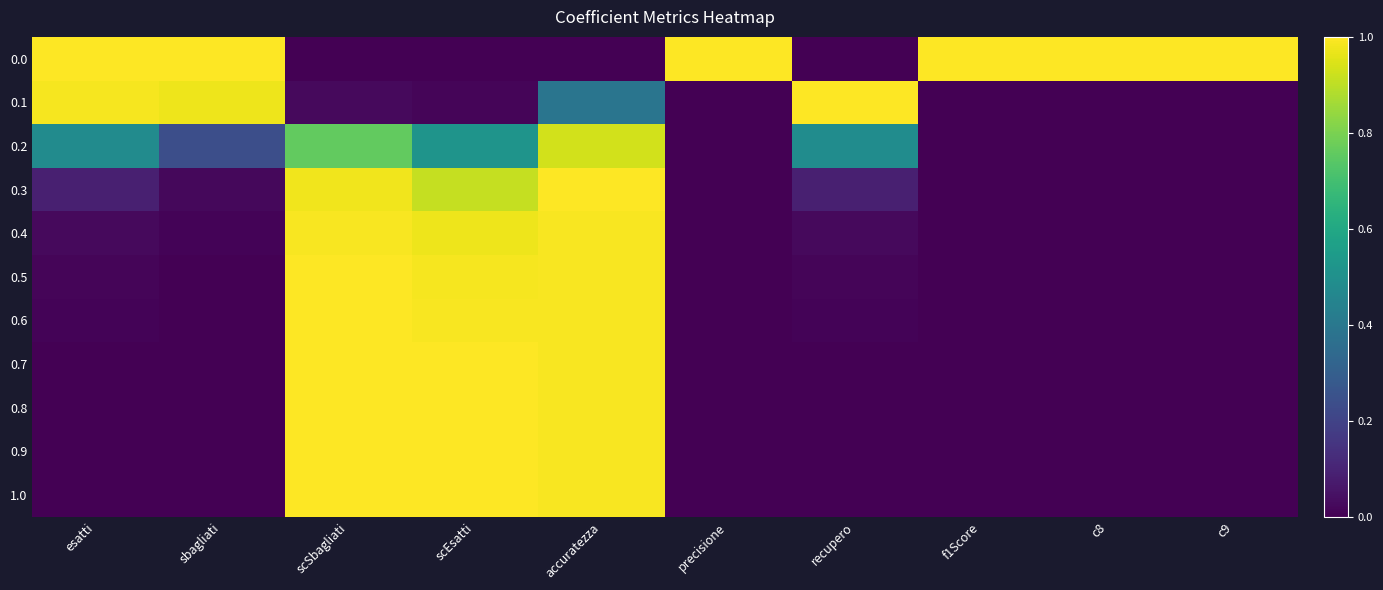

What is the spread (max minus min) of values at precisione?

1.0